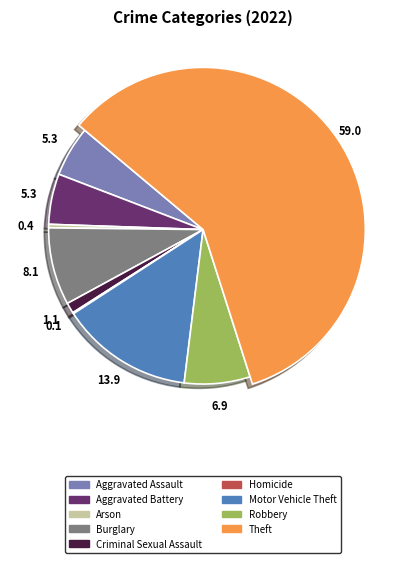

Combined, what portion of the pie is Aggravated Battery and Aggravated Assault?

10.6%